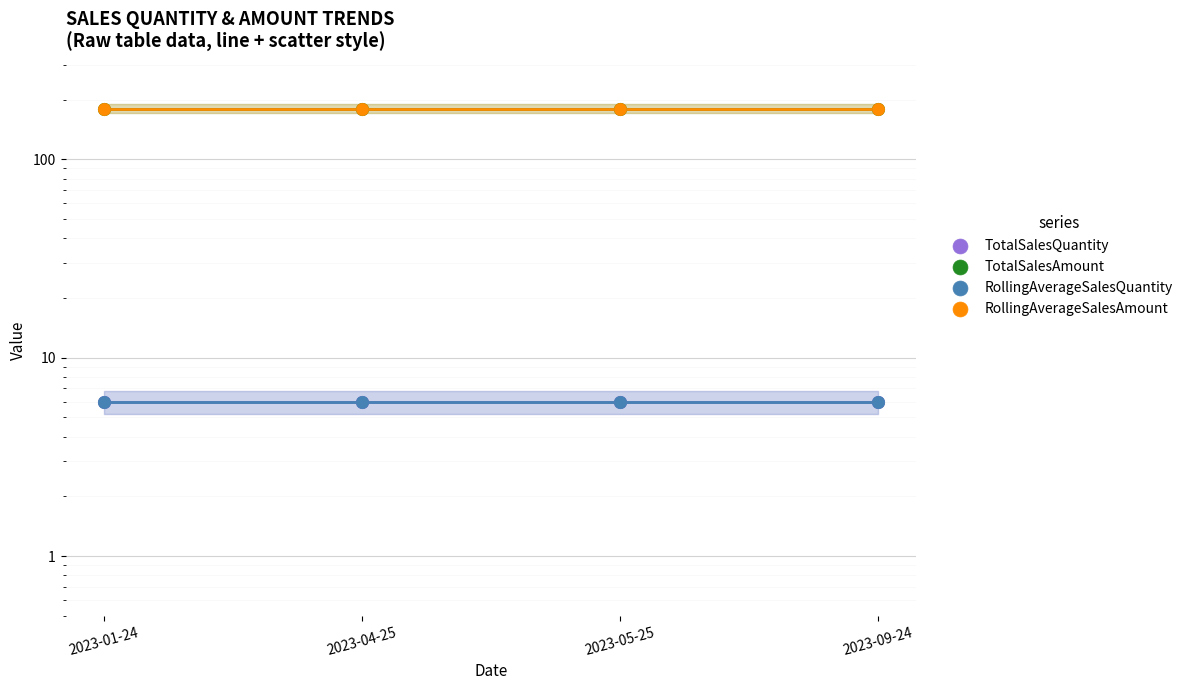

What are all the series names shown in the legend?

TotalSalesQuantity, TotalSalesAmount, RollingAverageSalesQuantity, RollingAverageSalesAmount